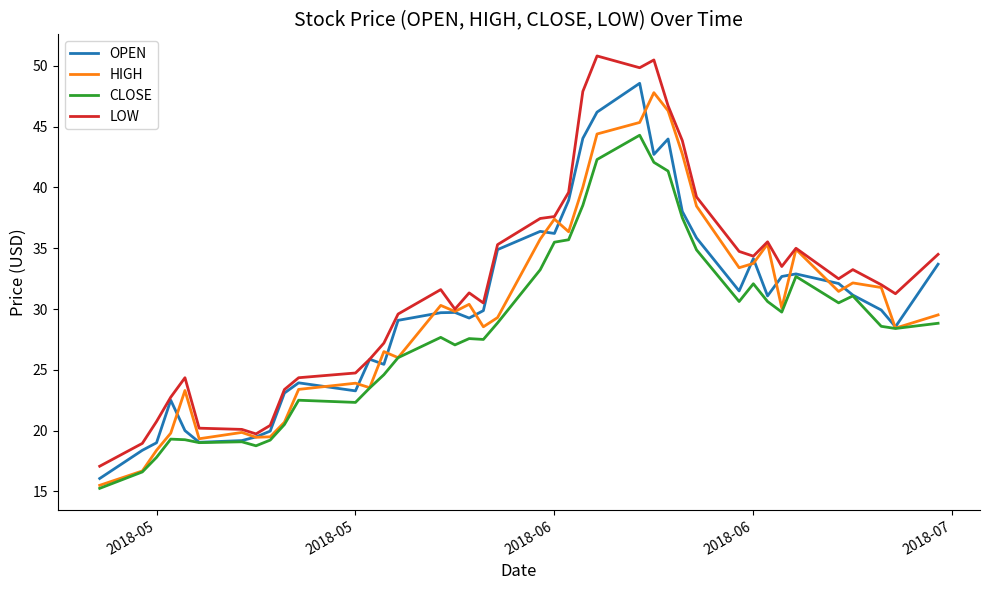

How many values in the HIGH series are below 30?

20